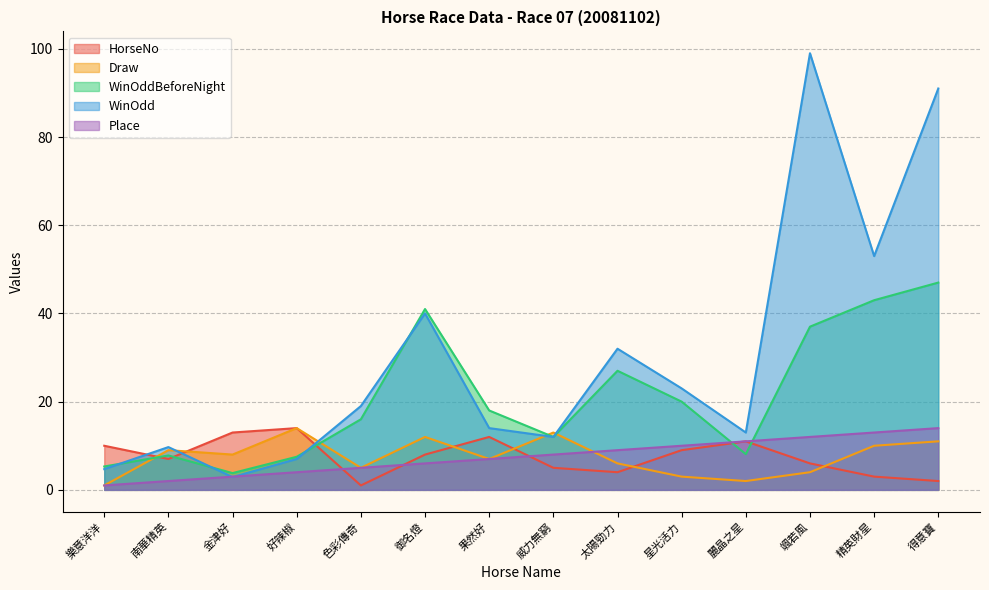

At which category is the sum across all series the highest?

得意寶